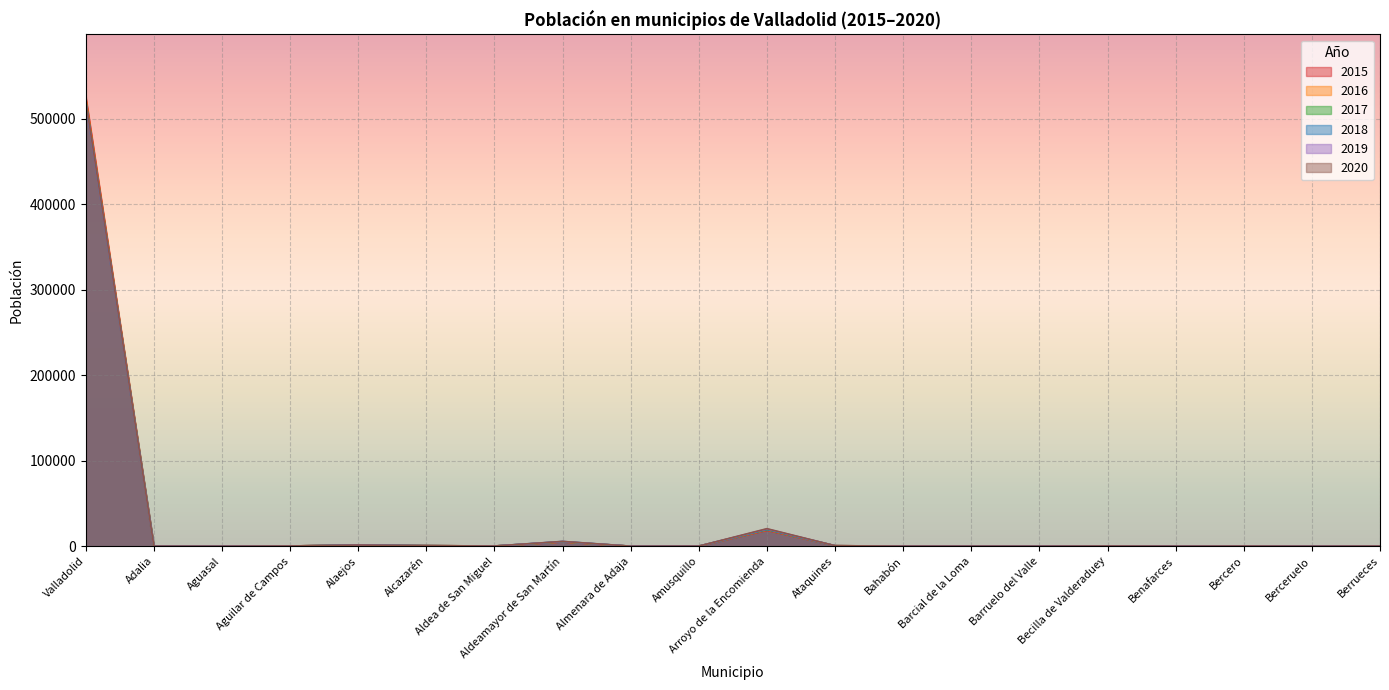

True or false: 2018 has a value of 1382 at Alaejos.

True